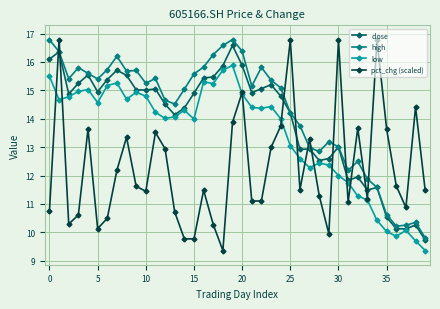

Rank the series by their average value, from highest to lowest.

high, close, low, pct_chg (scaled)